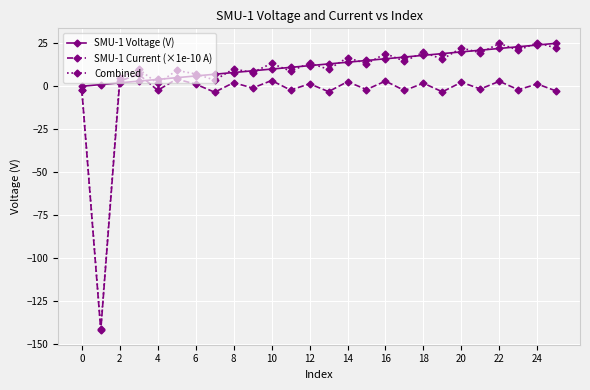

True or false: SMU-1 Current (×1e-10 A) and SMU-1 Voltage (V) cross at least once.

True